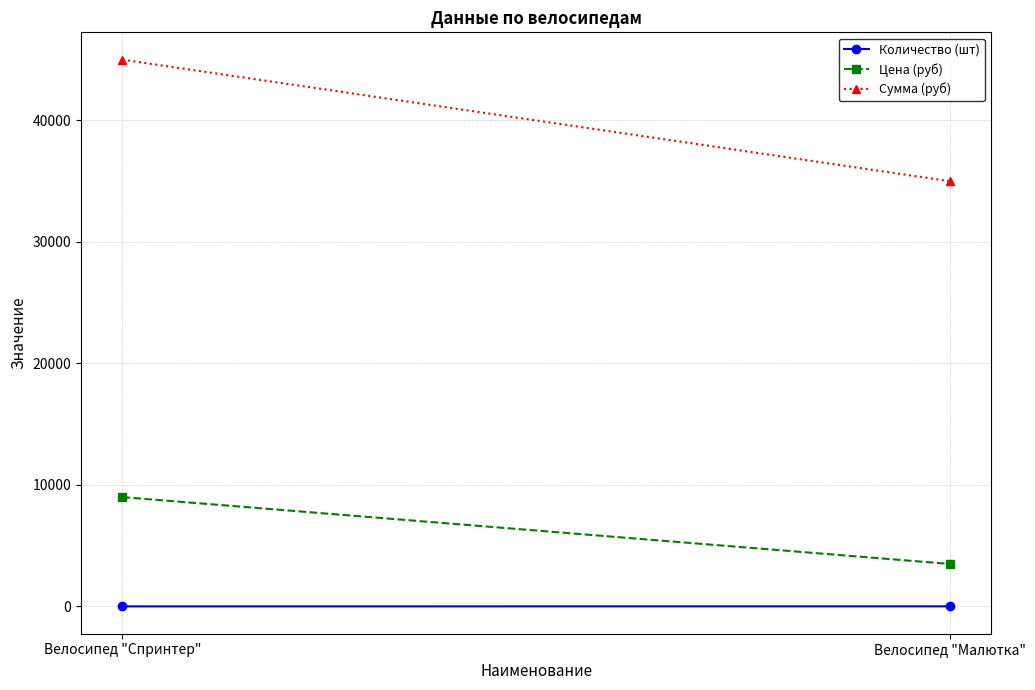

How many values in the Количество (шт) series are below 10?

1